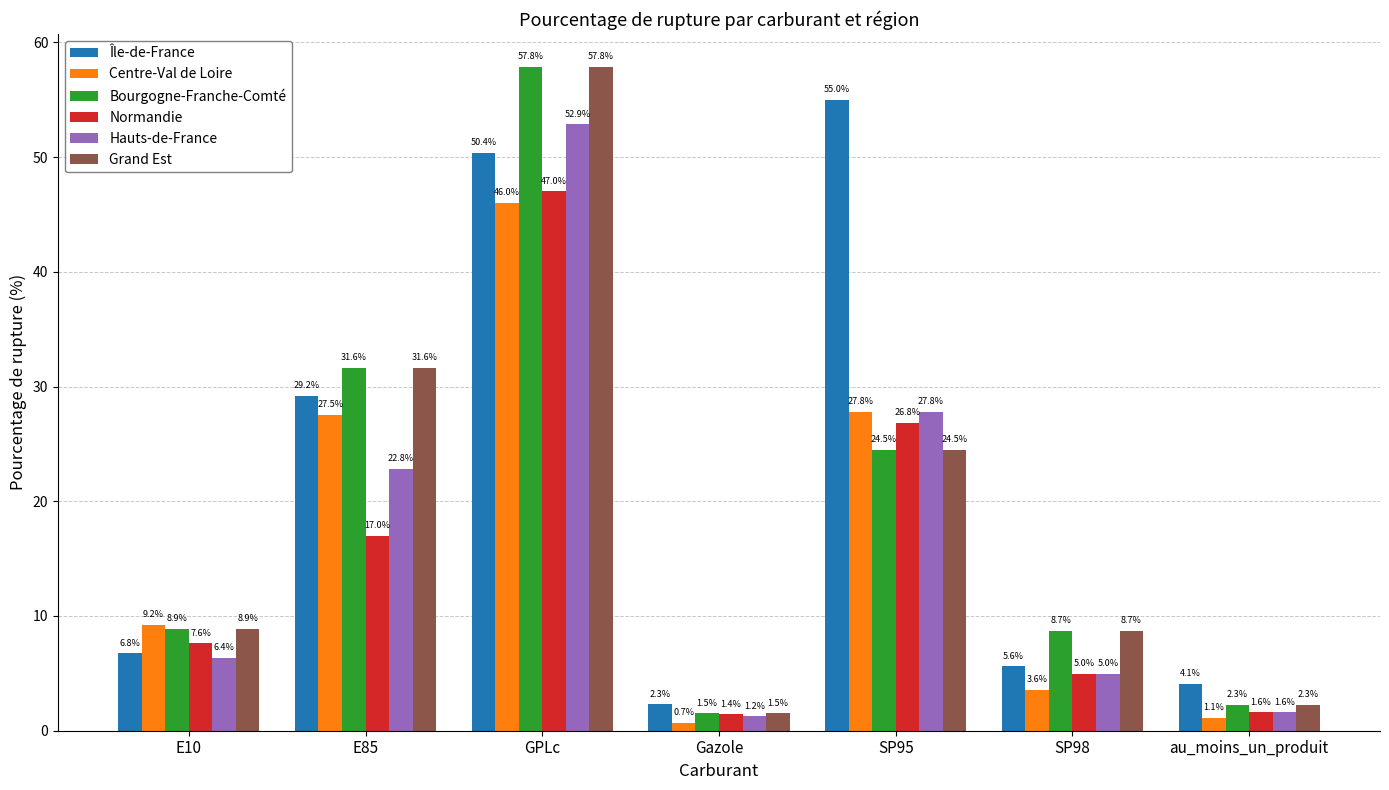

What is the difference between the Île-de-France values at Gazole and E10?

4.5